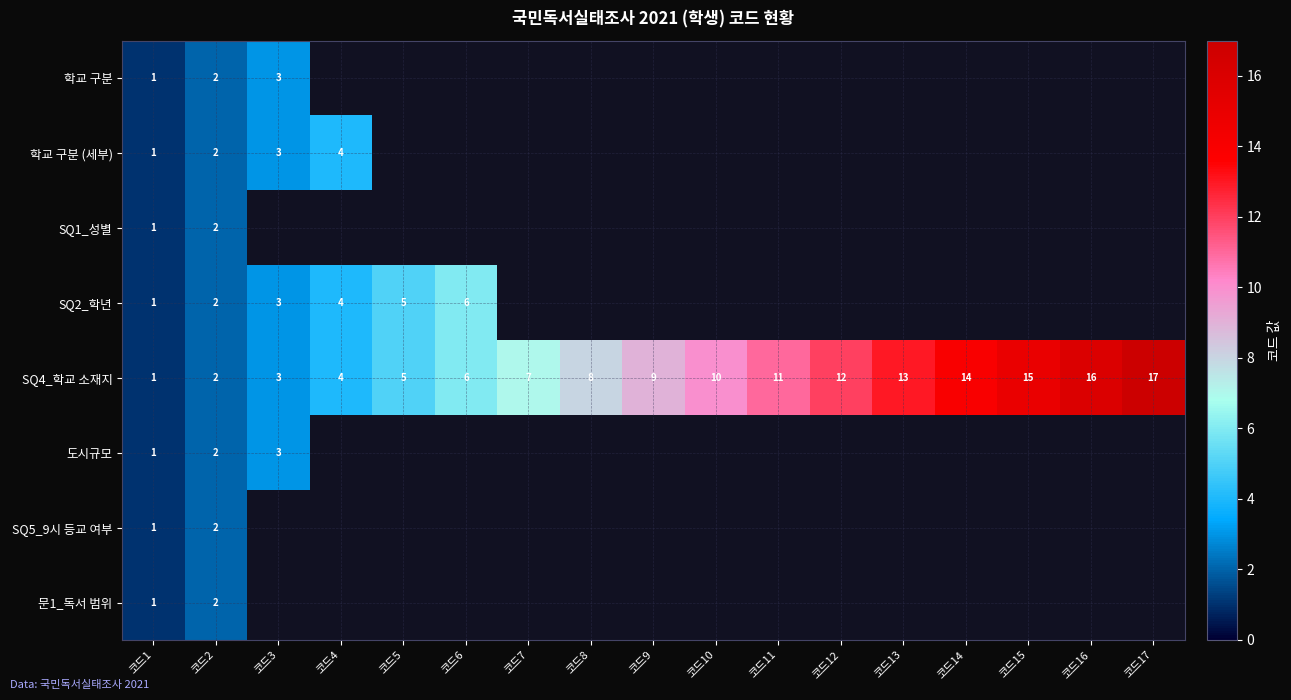

List the labels in order of SQ4_학교 소재지 value, largest first.

코드17, 코드16, 코드15, 코드14, 코드13, 코드12, 코드11, 코드10, 코드9, 코드8, 코드7, 코드6, 코드5, 코드4, 코드3, 코드2, 코드1